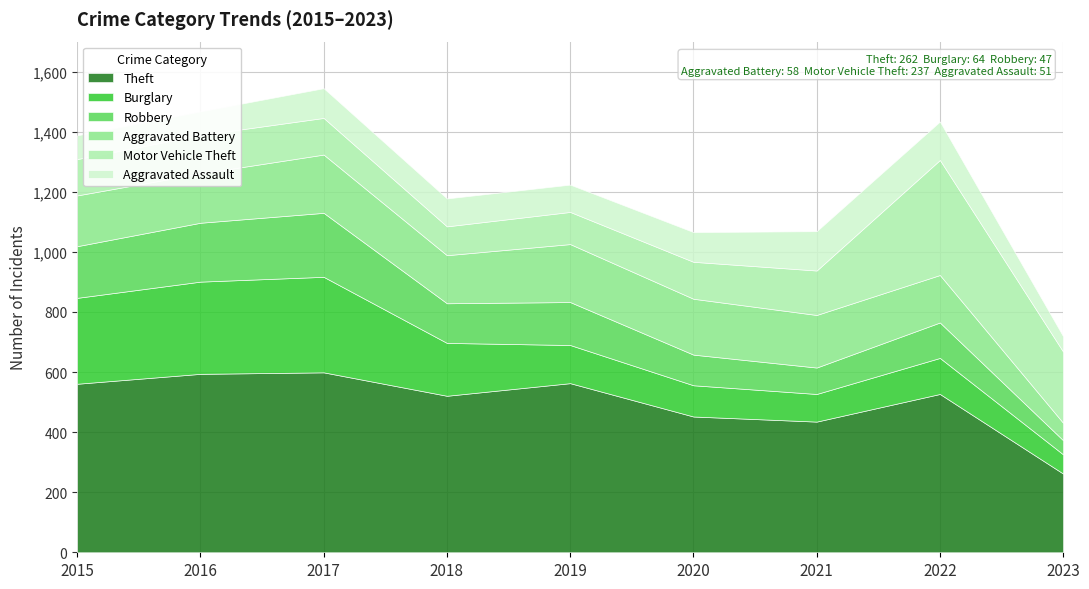

Between 2021 and 2022, which is larger?

2022